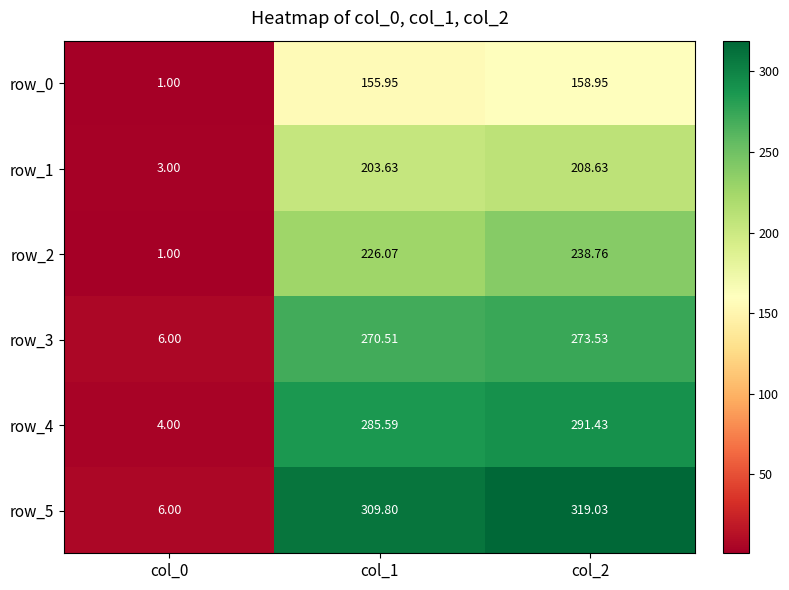

What is the sum of the row_1 values at col_1 and col_0?

206.6